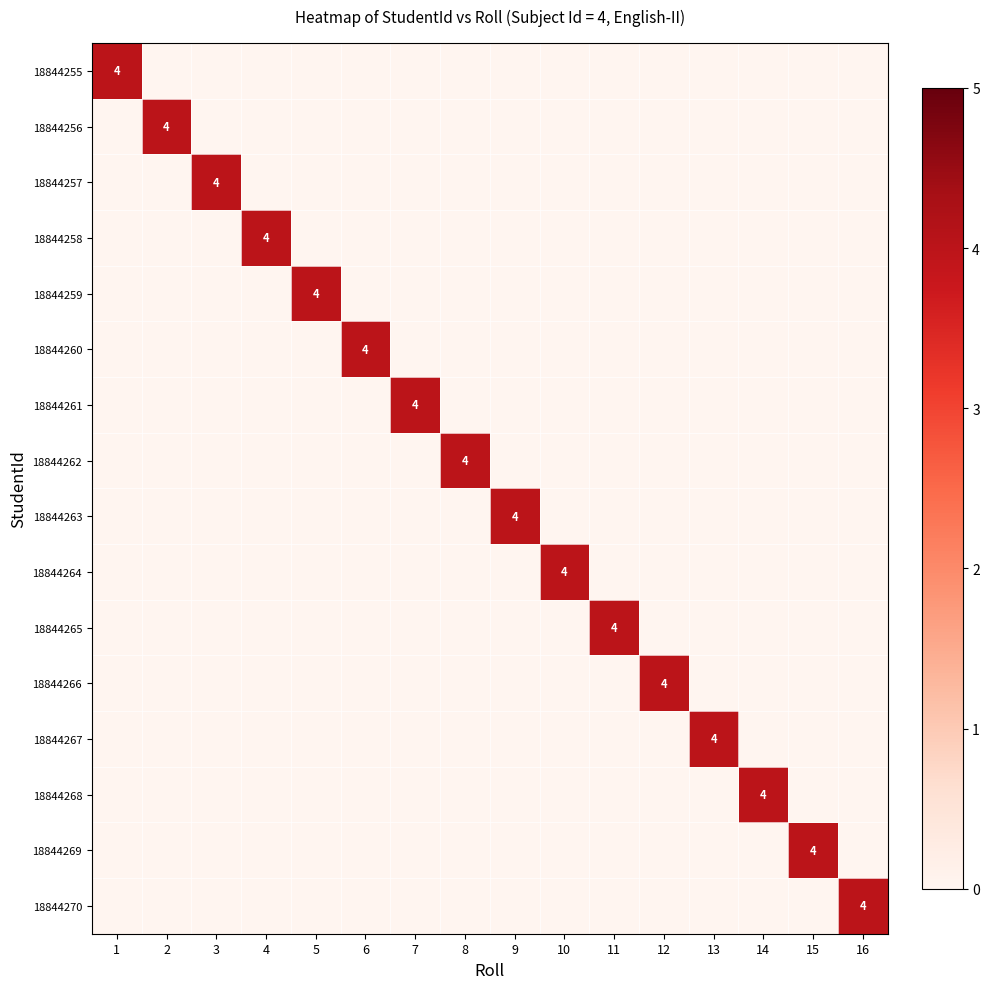

Which series has the largest total across all categories?

18844255